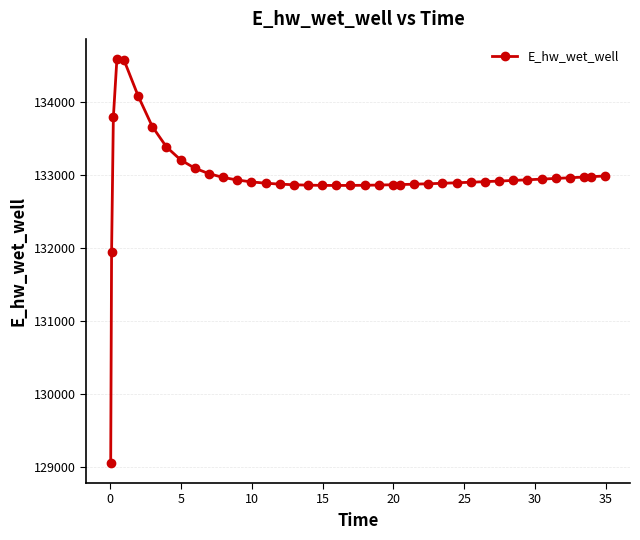

What is the greatest value displayed?

134591.7